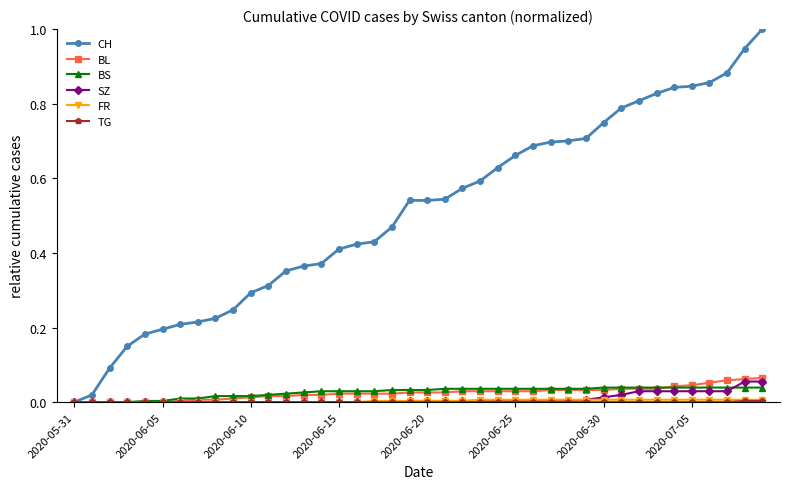

Which series has the largest range (max minus min)?

CH